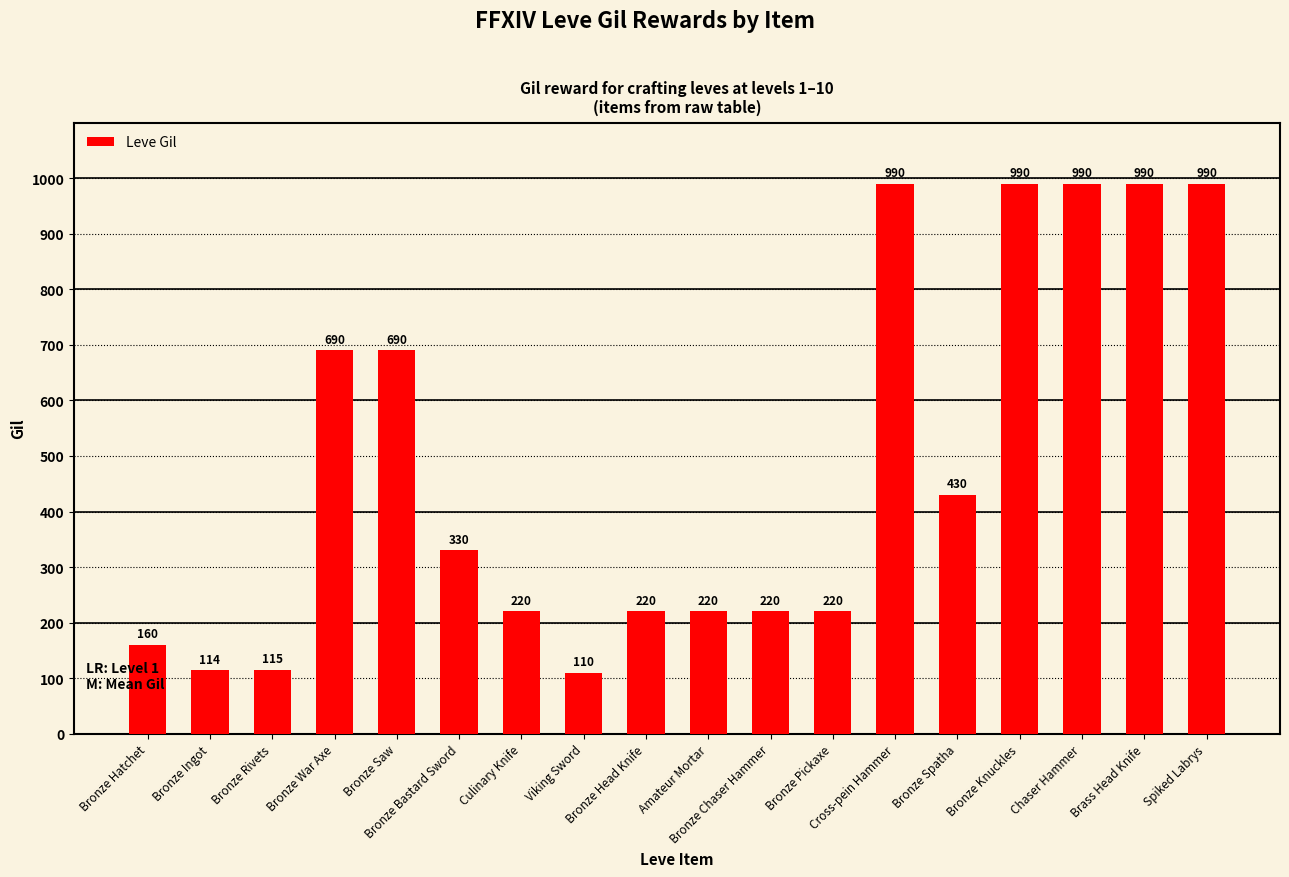

Does the chart contain stacked bars?

No